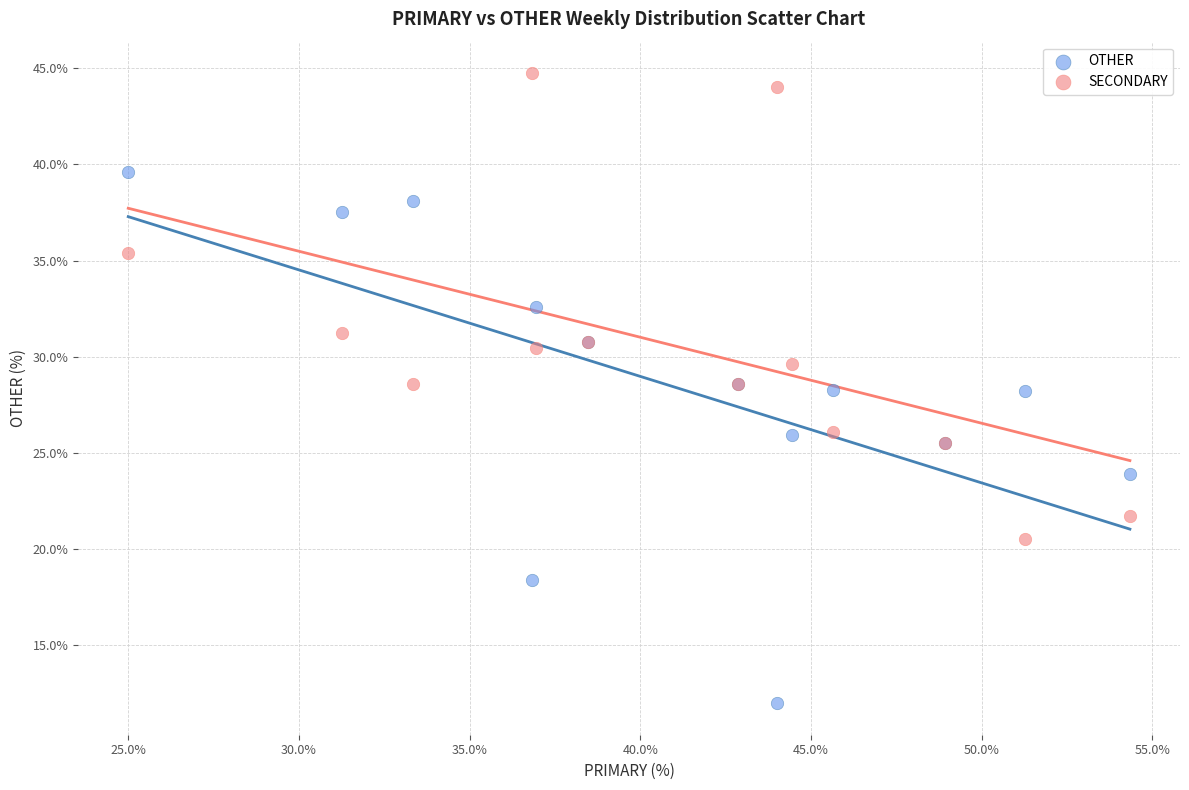

Which series reaches the maximum Y coordinate?

SECONDARY